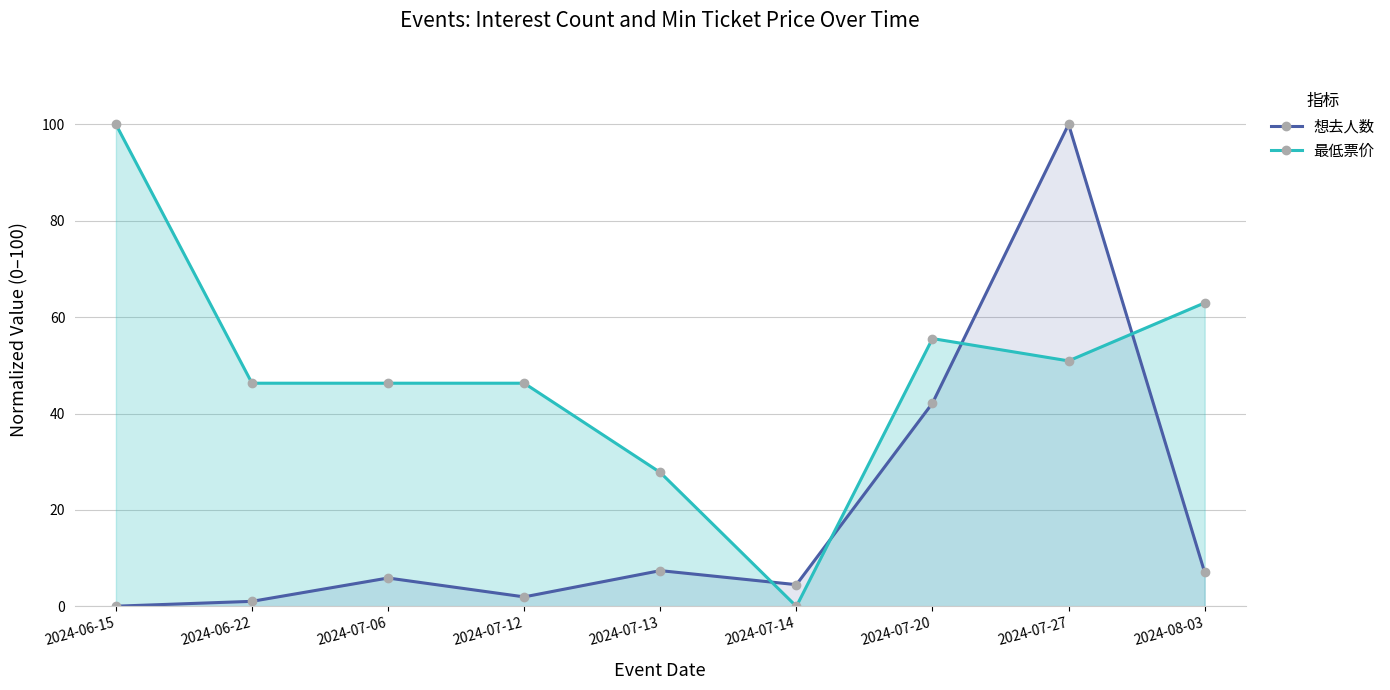

At which category does the chart reach its minimum across all series?

2024-07-14